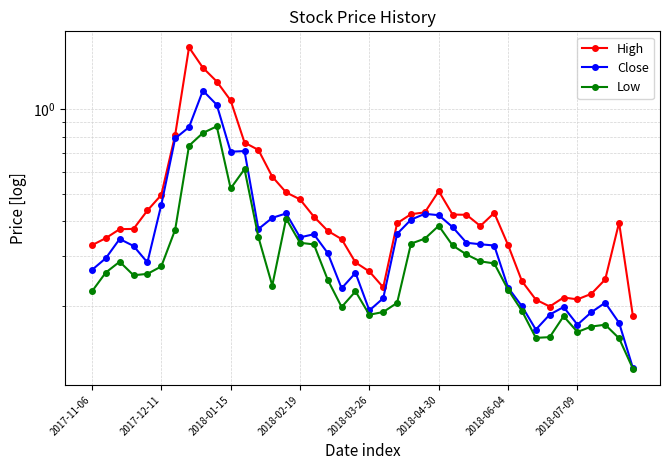

Which series has the largest range (max minus min)?

High